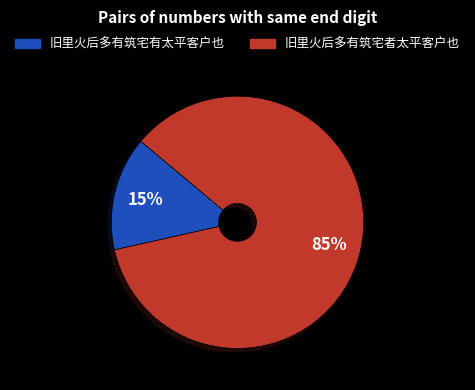

What is the smallest slice in the pie chart?

旧里火后多有筑宅有太平客户也